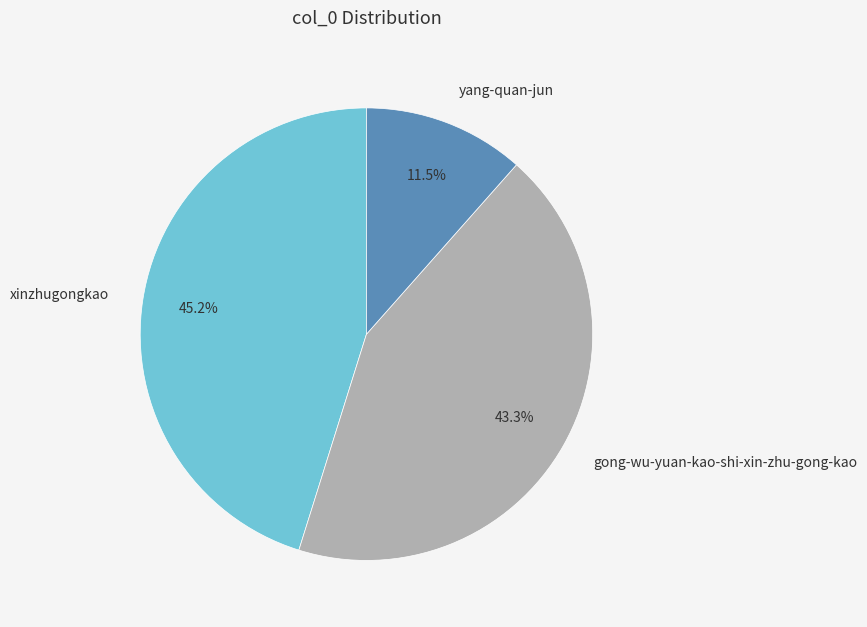

How many segments does this pie chart have?

3